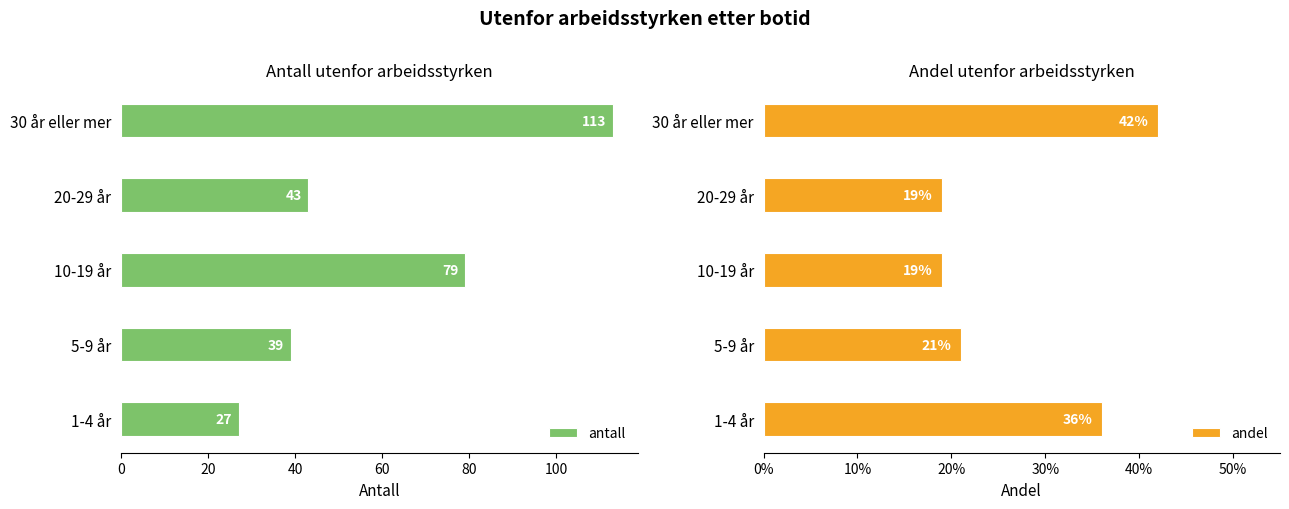

List the labels in order of antall value, smallest first.

1-4 år, 5-9 år, 20-29 år, 10-19 år, 30 år eller mer